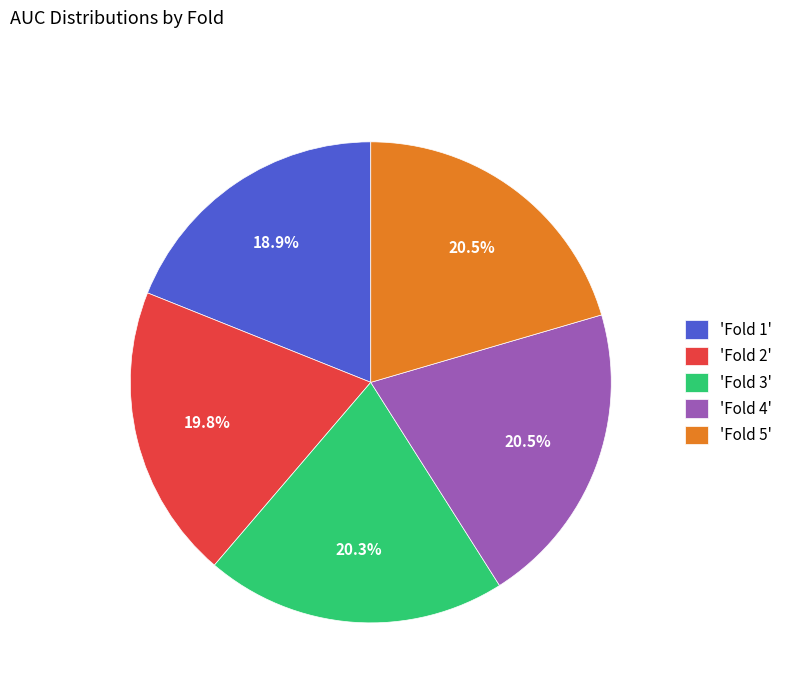

What is the total percentage of 'Fold 1' and 'Fold 2'?

38.7%